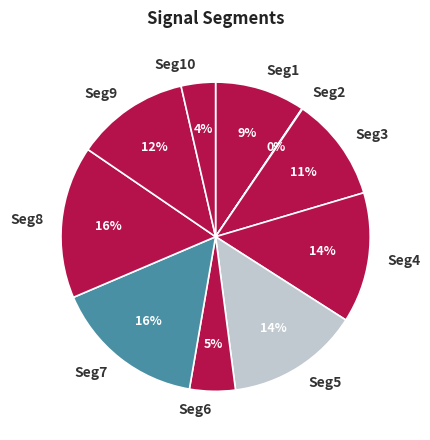

To the nearest percent, what percentage of the pie is Seg8?

16%